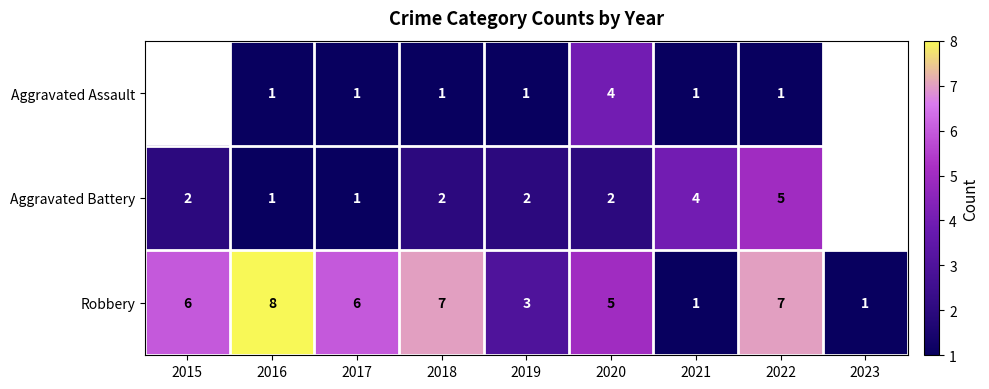

What is the difference between the maximum and minimum values in the Robbery series?

7